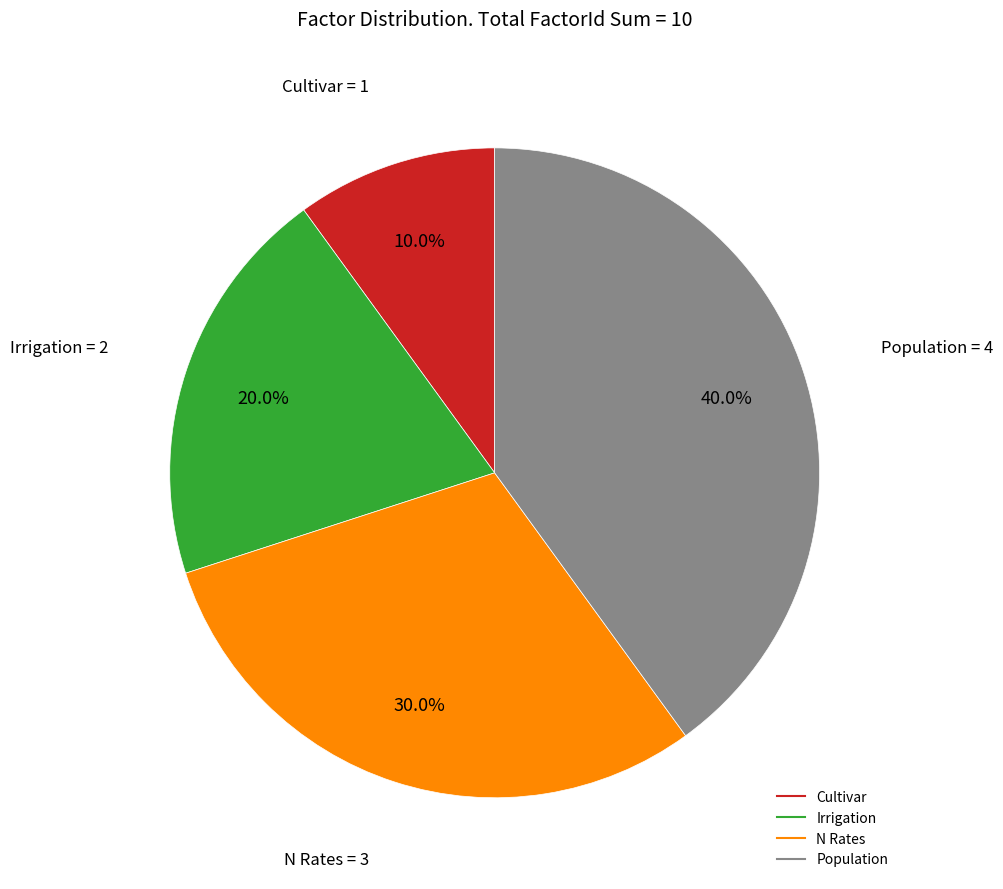

True or false: Population accounts for 40% of the total.

True